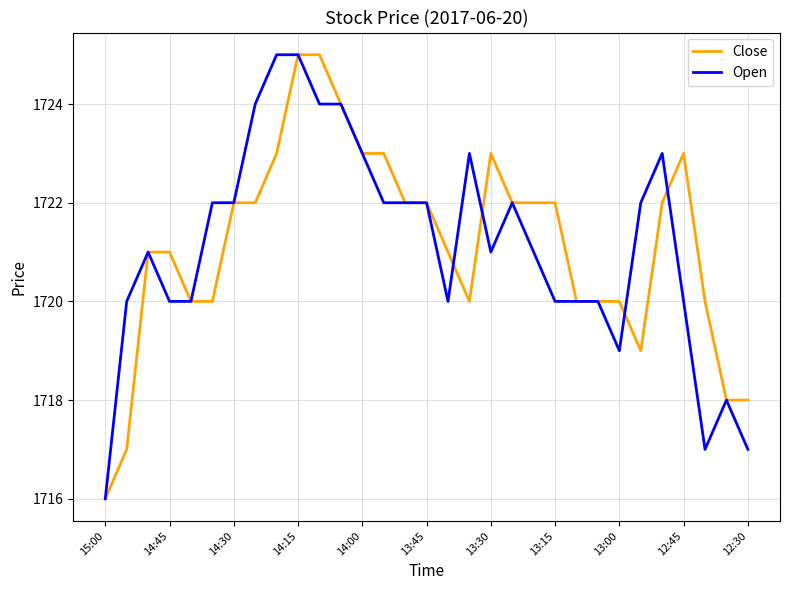

What is the minimum value for Open?

1716